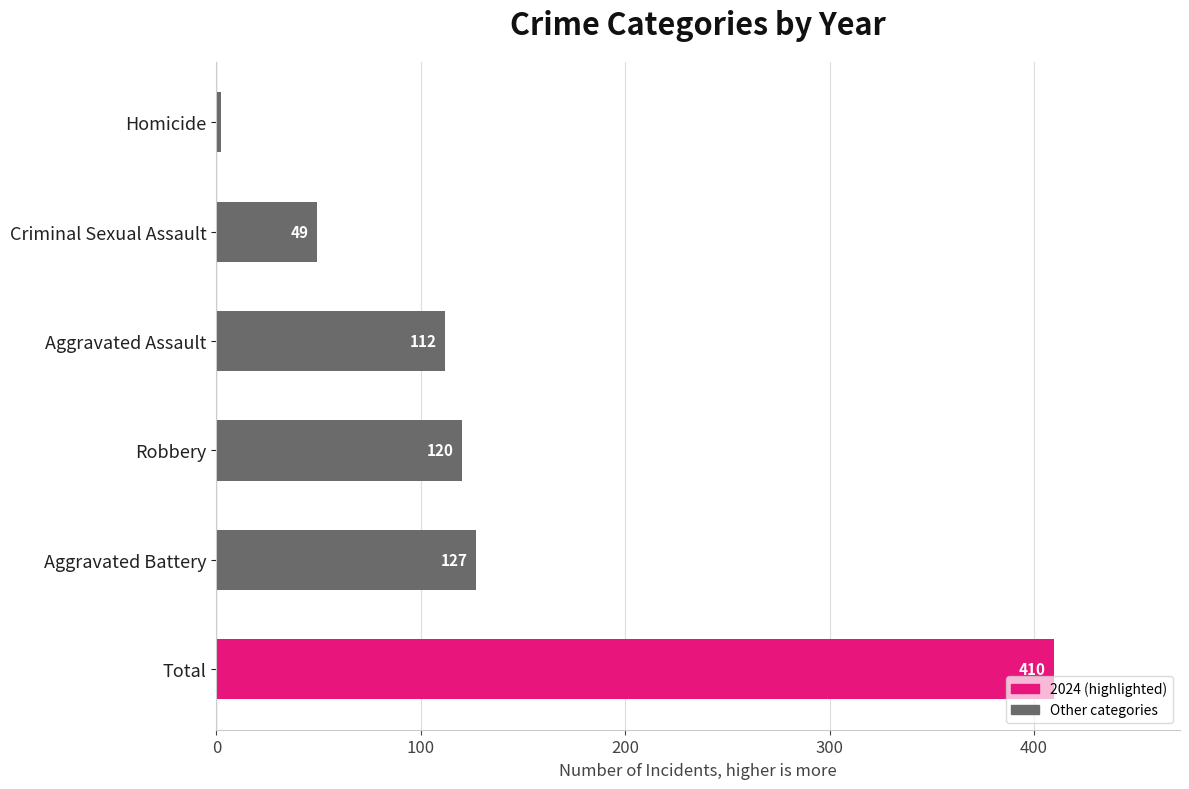

Which has a higher value, Aggravated Battery or Homicide?

Aggravated Battery